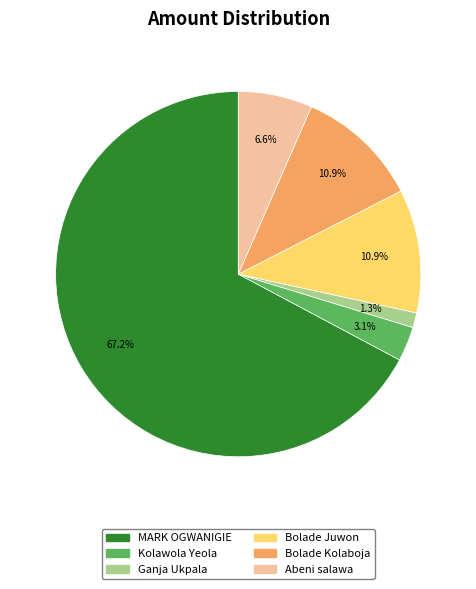

Which slice is the smallest?

Ganja Ukpala